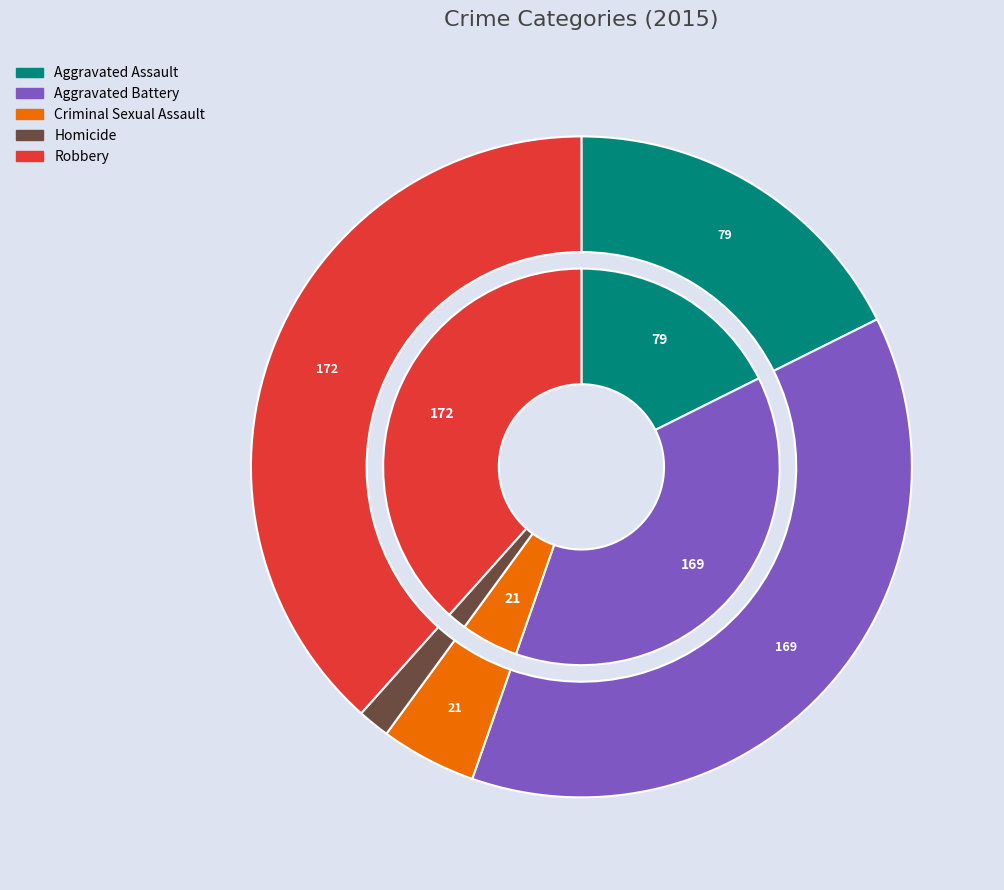

What portion of the pie excludes Aggravated Battery?

62.3%